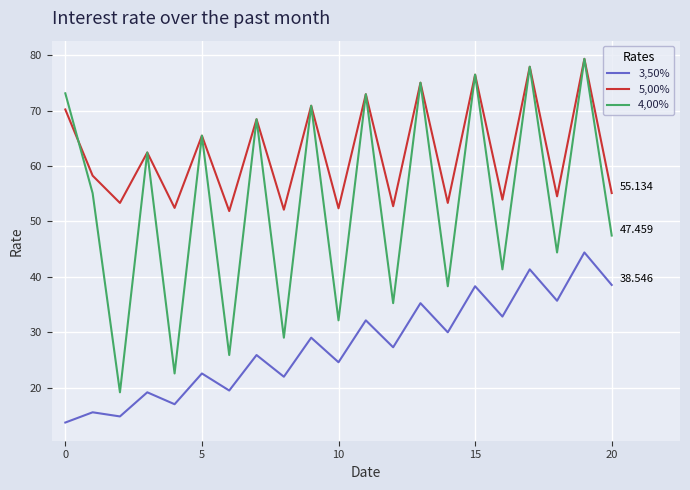

True or false: 5,00% and 3,50% intersect in this chart.

False